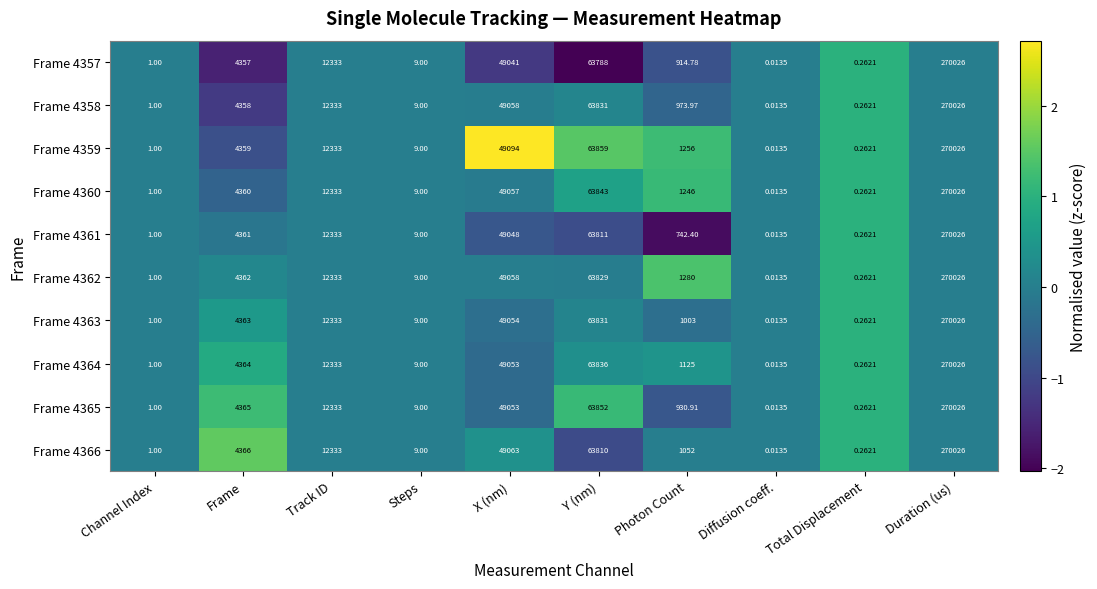

Which category has the highest value in the Frame 4362 series?

Duration (us)